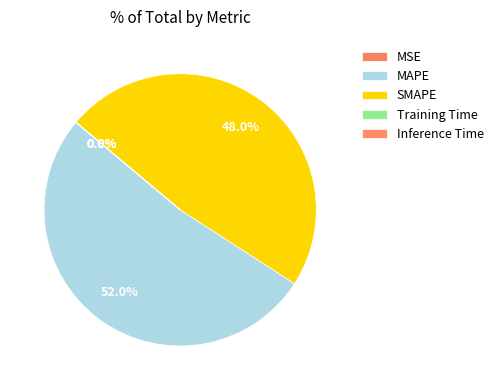

Which slice is the smallest?

Inference Time